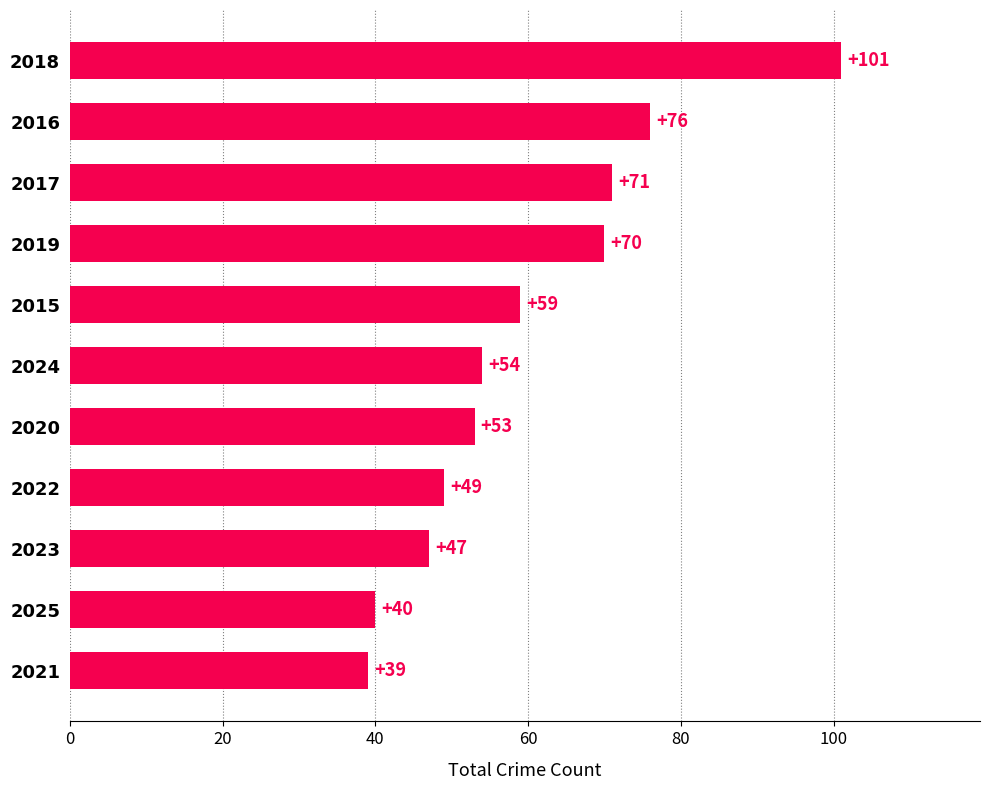

Reading bottom to top, list all the values displayed in this chart.

39	40	47	49	53	54	59	70	71	76	101